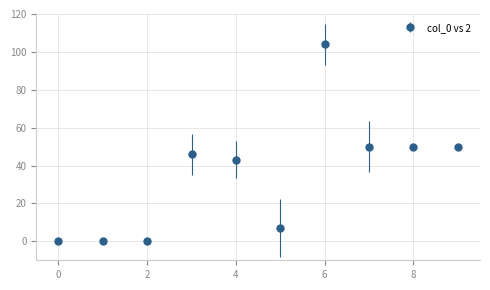

What is the maximum value shown in the chart?

104